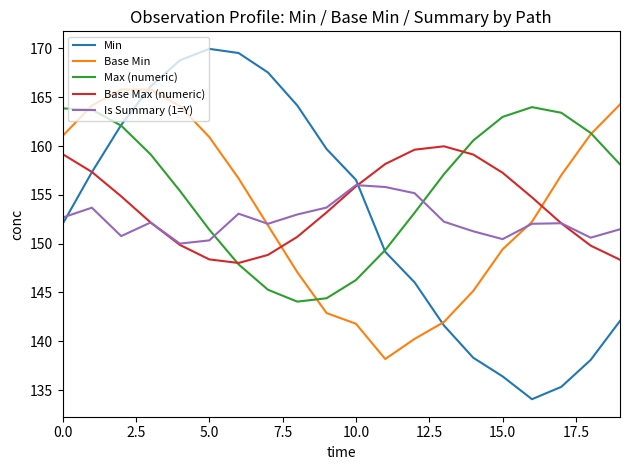

What is the maximum value for Max (numeric)?

164.0